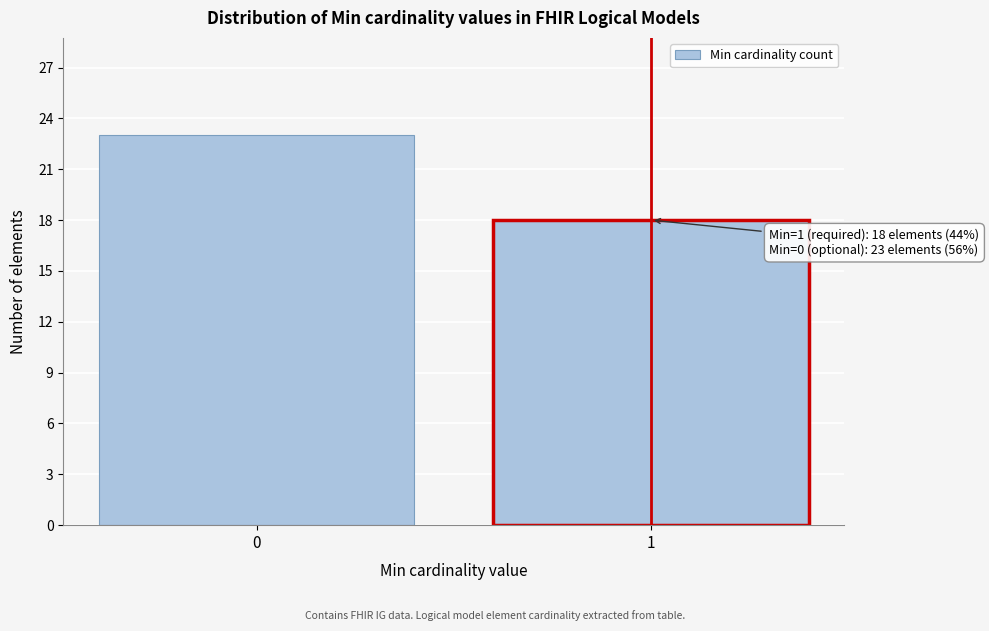

Reading right to left, transcribe all the data shown in this chart.

18	23